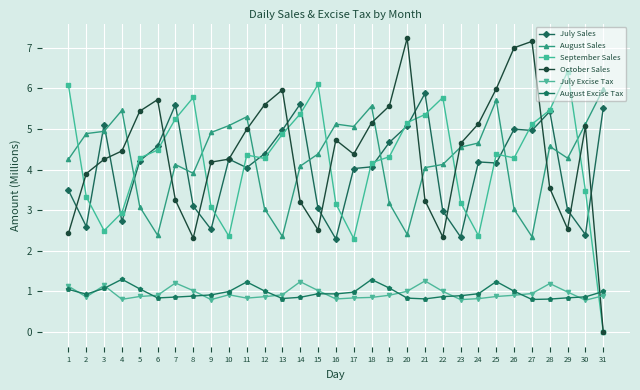

True or false: October Sales has a value of 2.9 at 5.

False